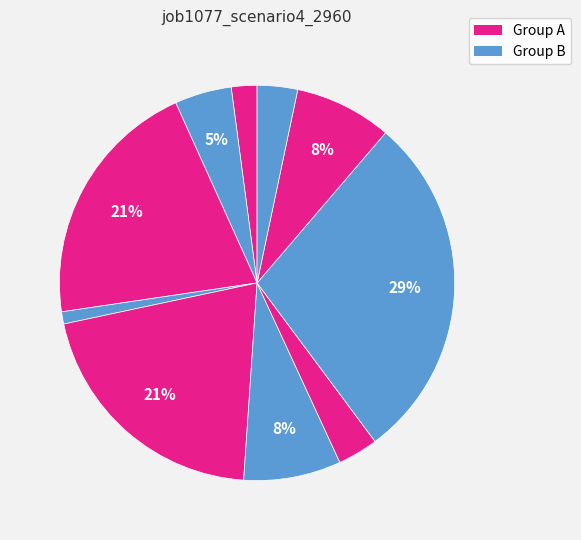

How many segments does this pie chart have?

10